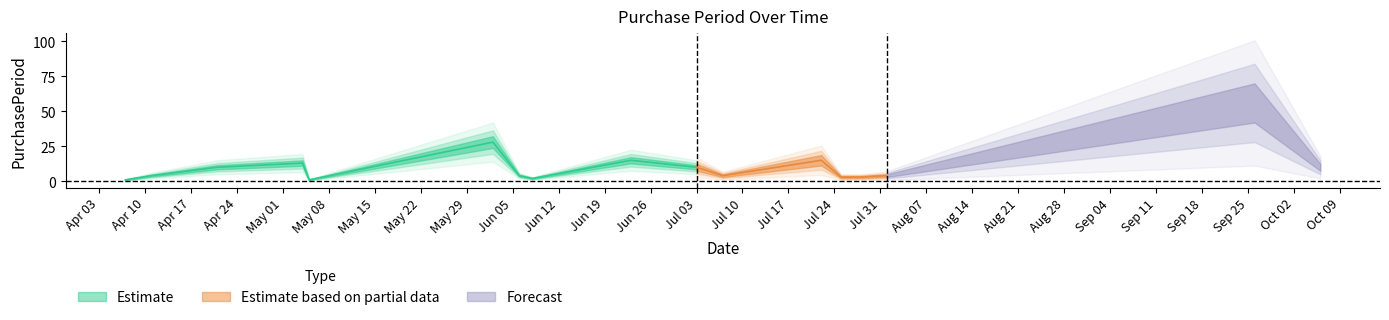

How many interior local valleys (lower than both neighbors) does the data have?

3